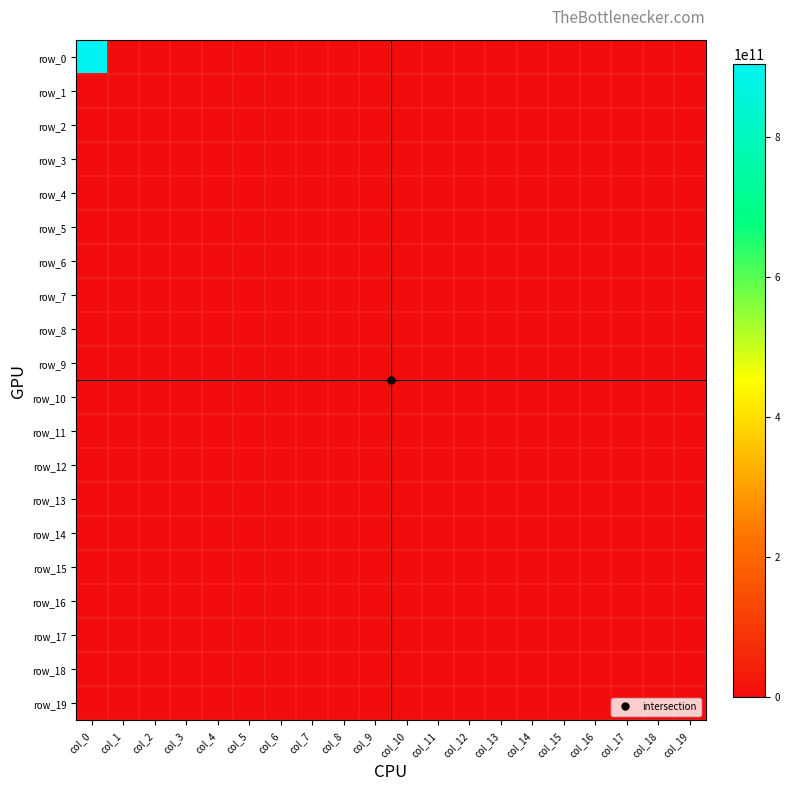

Which series has the largest total across all categories?

row_0